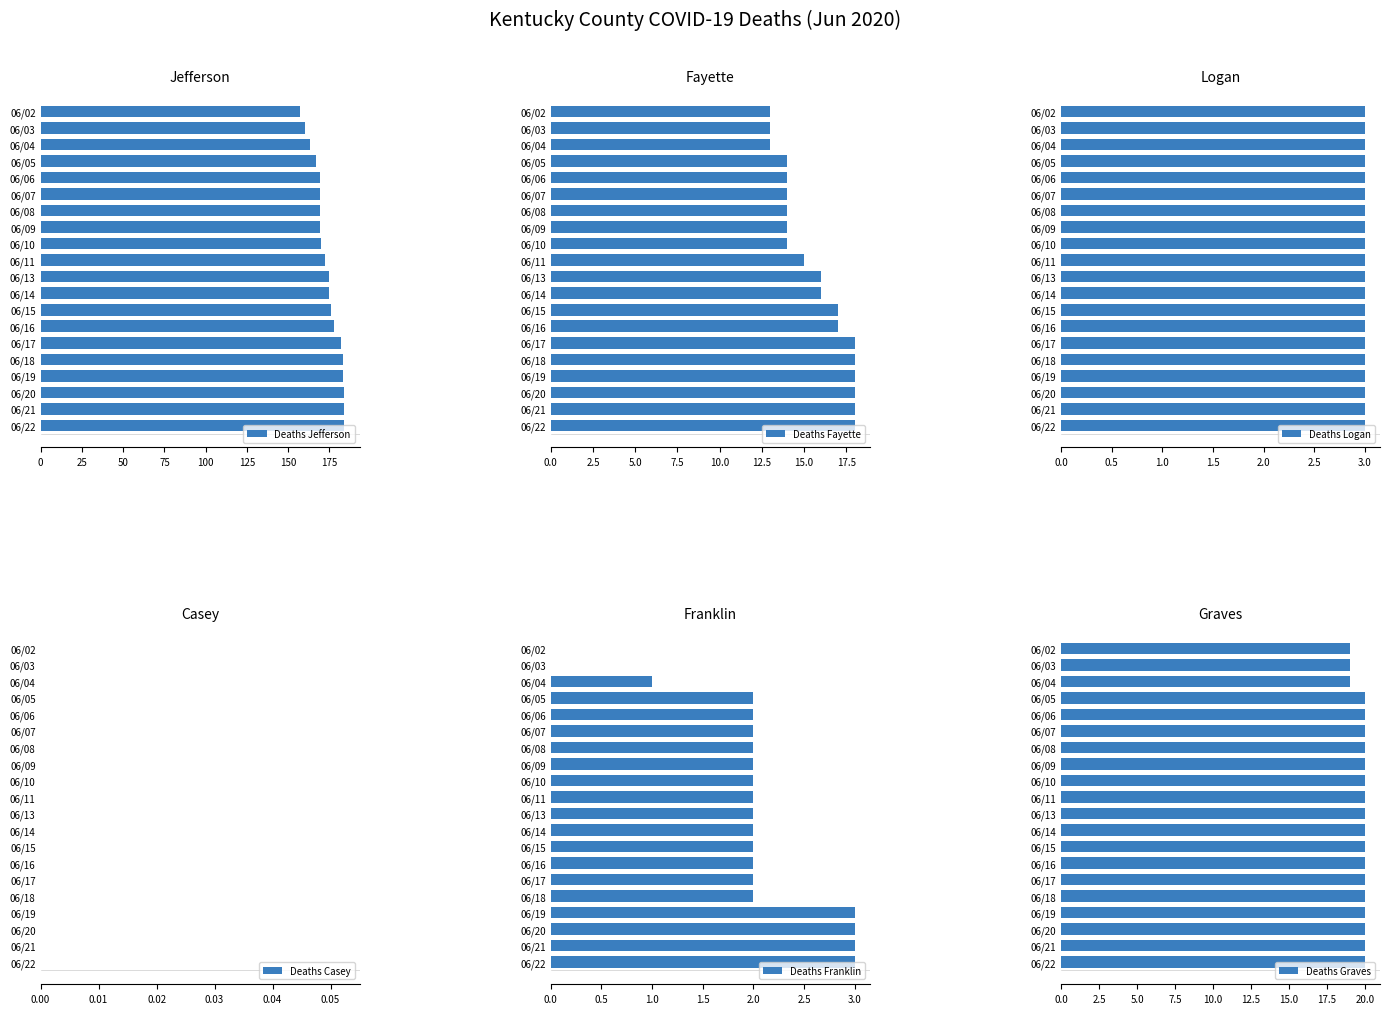

What is the minimum value for Deaths Jefferson?

157